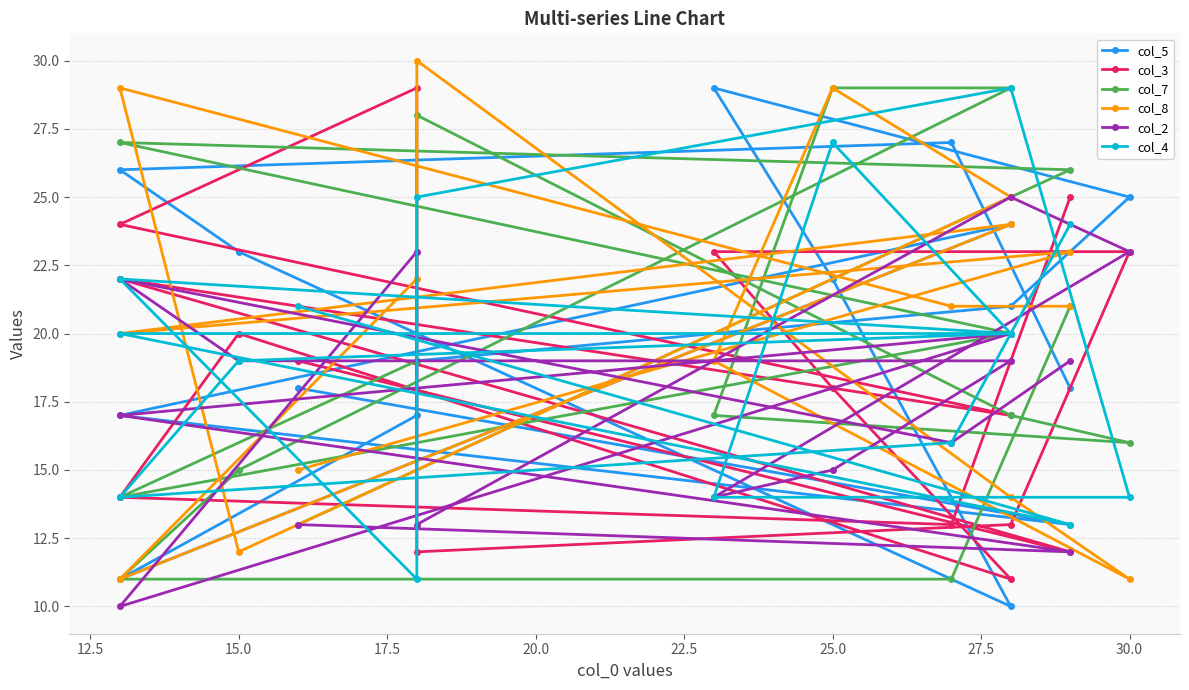

How many times do col_5 and col_7 cross each other?

7